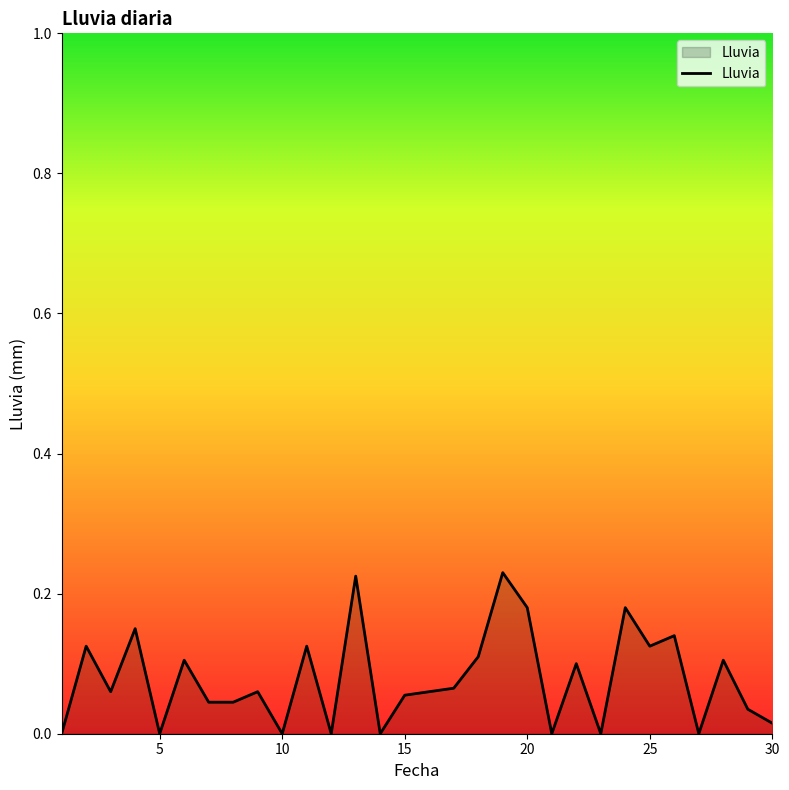

Does the chart have visible grid lines?

No